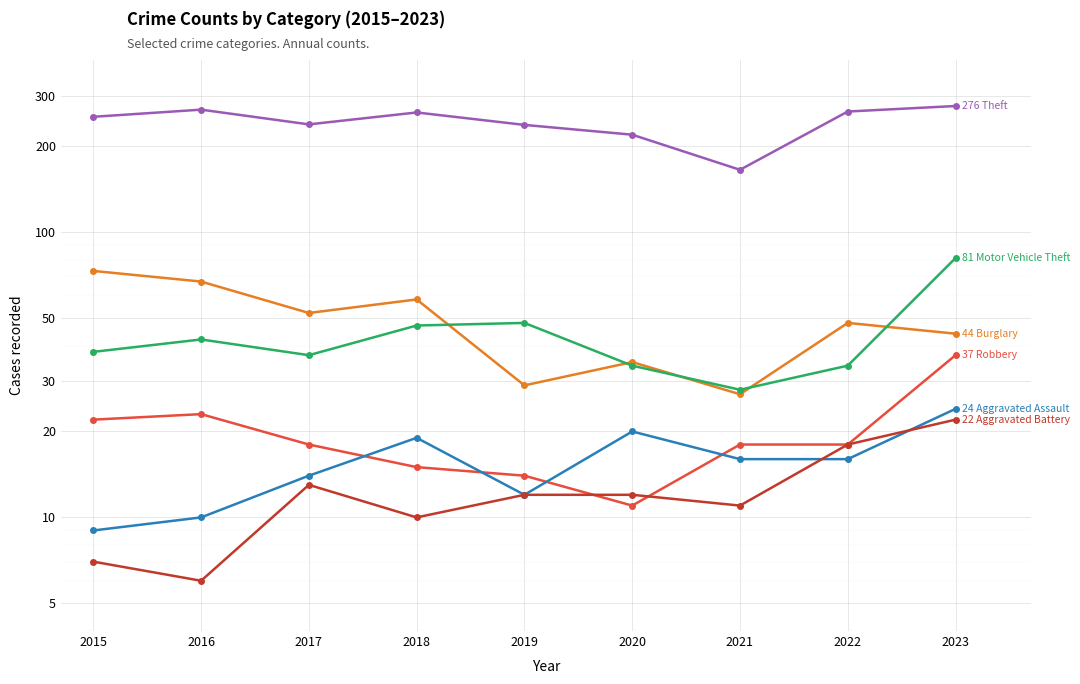

How many data points in Robbery are above 18?

3